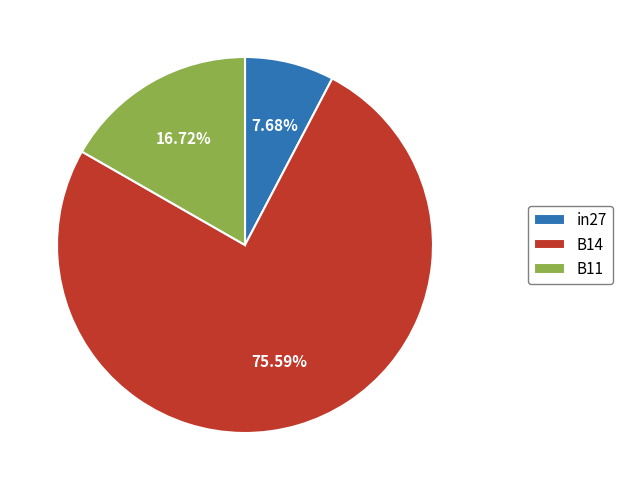

Rank the categories by value from highest to lowest.

B14, B11, in27